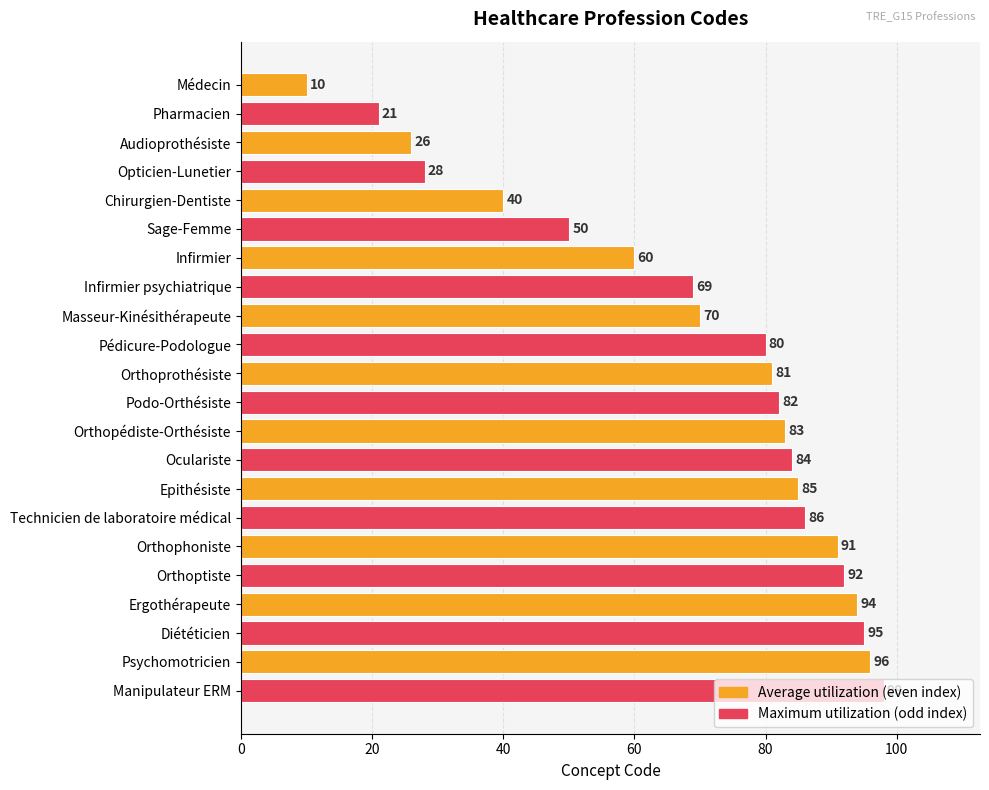

Are the bars grouped side by side (vs. stacked)?

No